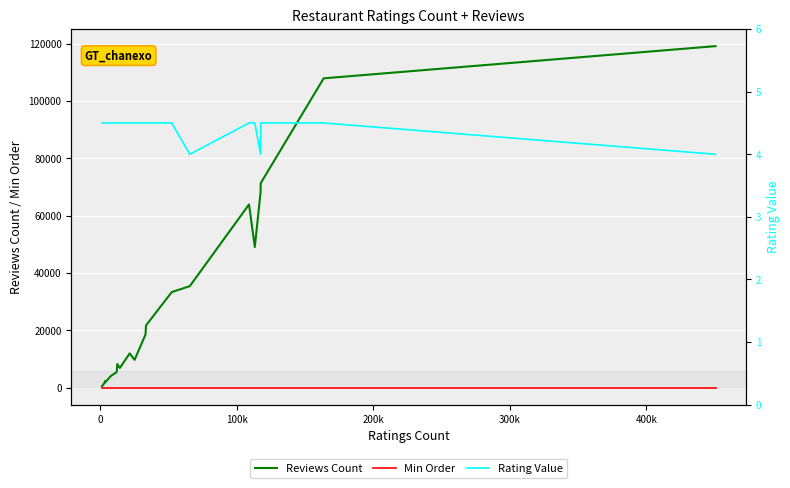

Reading left to right, extract all data points from this chart.

Reviews Count: 477.0	1471.0	2322.0	1853.0	4071.0	5415.0	8239.0	6864.0	11936.0	9693.0	18554.0	21715.0	33326.0	35411.0	63919.0	49073.0	68129.0	71341.0	107910.0	119147.0
Min Order: 0.0	0.0	0.0	0.0	0.0	0.0	0.0	0.0	0.0	0.0	0.0	0.0	0.0	0.0	0.0	0.0	0.0	0.0	0.0	0.0
Rating Value: 4.5	4.5	4.5	4.5	4.5	4.5	4.5	4.5	4.5	4.5	4.5	4.5	4.5	4.0	4.5	4.5	4.0	4.5	4.5	4.0